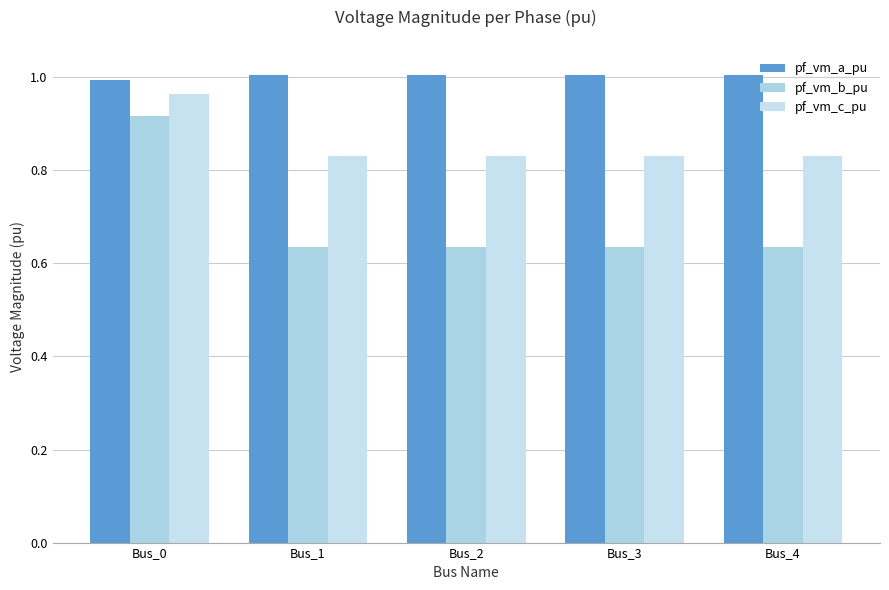

What is the sum of the pf_vm_b_pu values at Bus_0 and Bus_4?

1.6